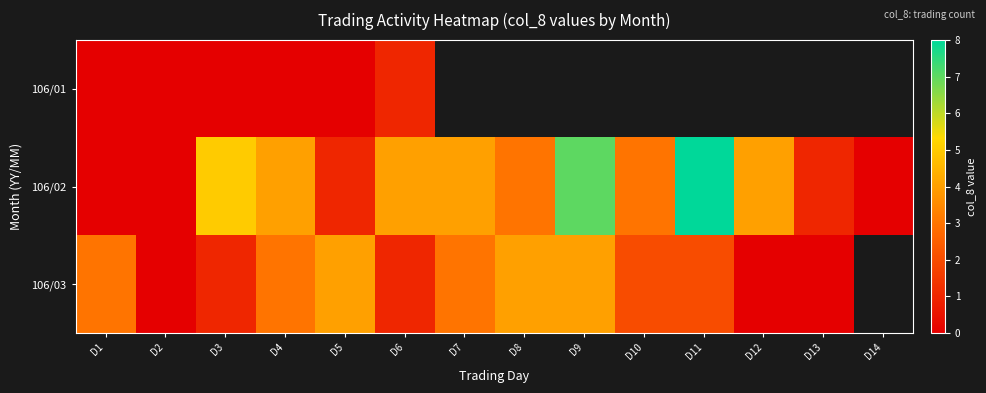

Which series changed the most between D6 and D9?

106/02